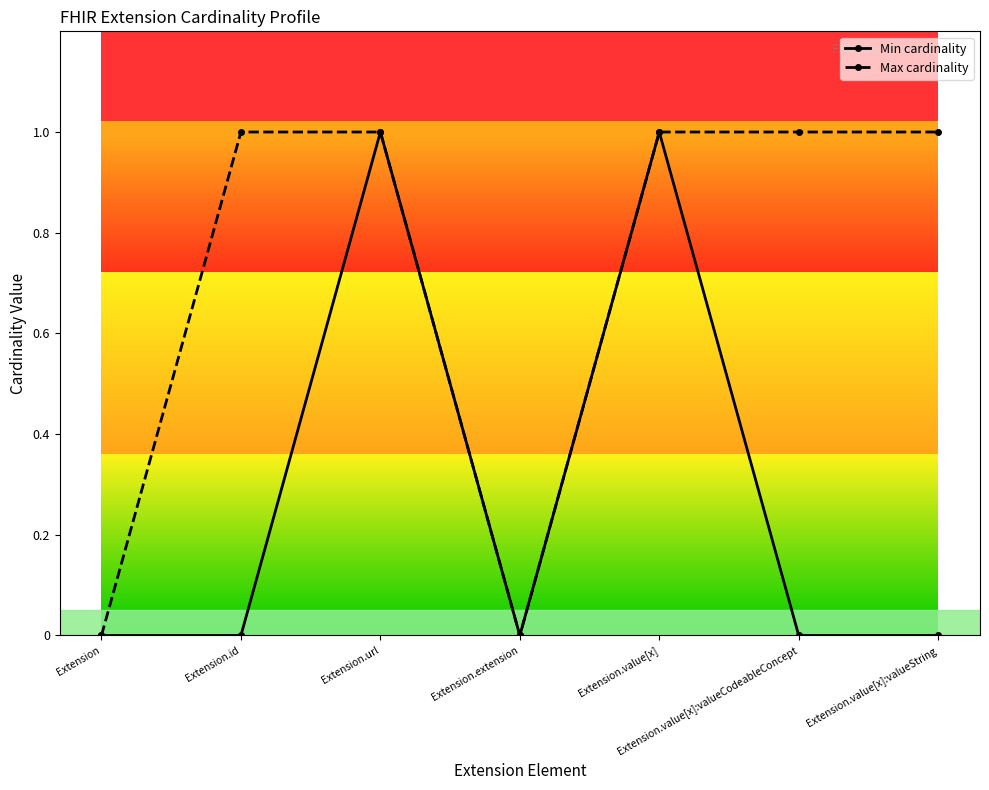

Between Extension.id and Extension.value[x], which series saw the biggest shift?

Min cardinality